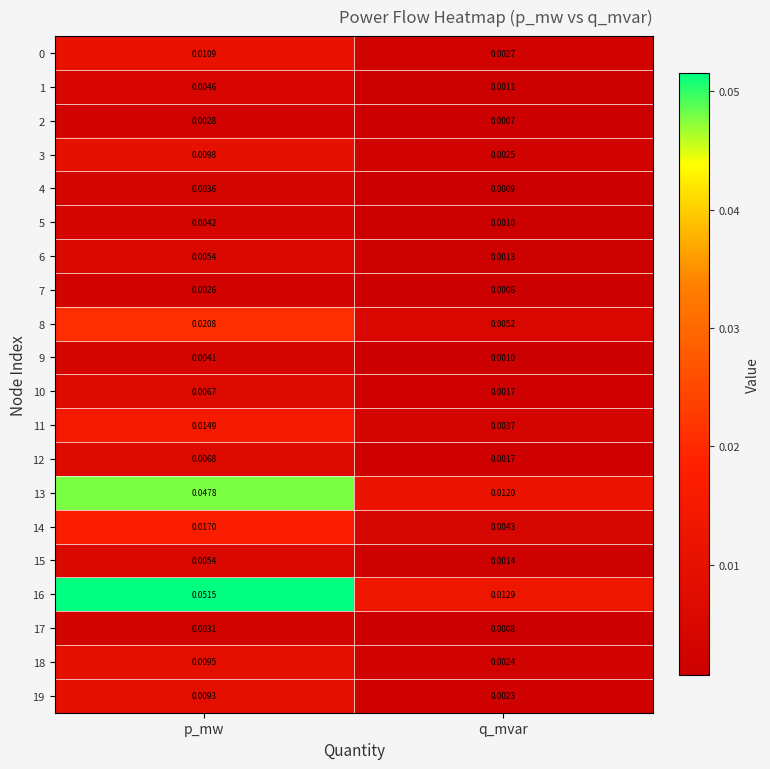

Rank the categories by 6 value from highest to lowest.

p_mw, q_mvar